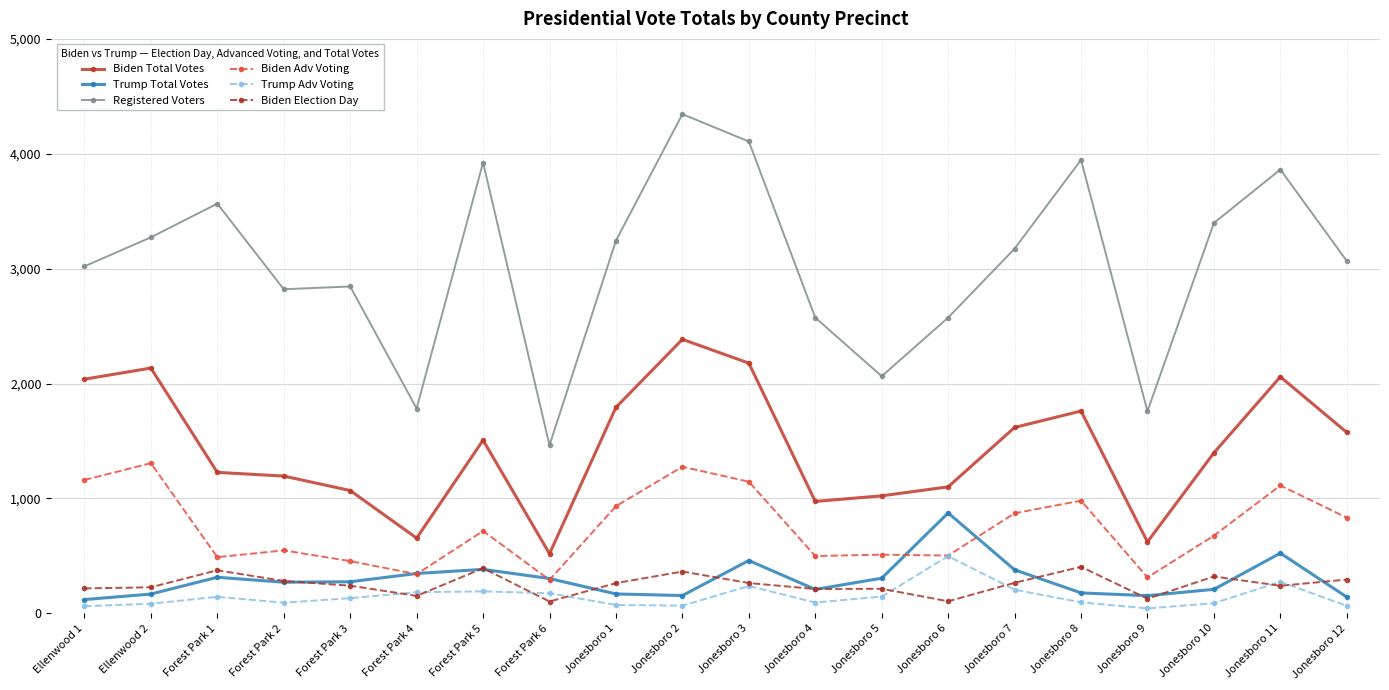

Is the value of Biden Adv Voting at Jonesboro 2 greater than the value of Trump Adv Voting at Jonesboro 12?

Yes